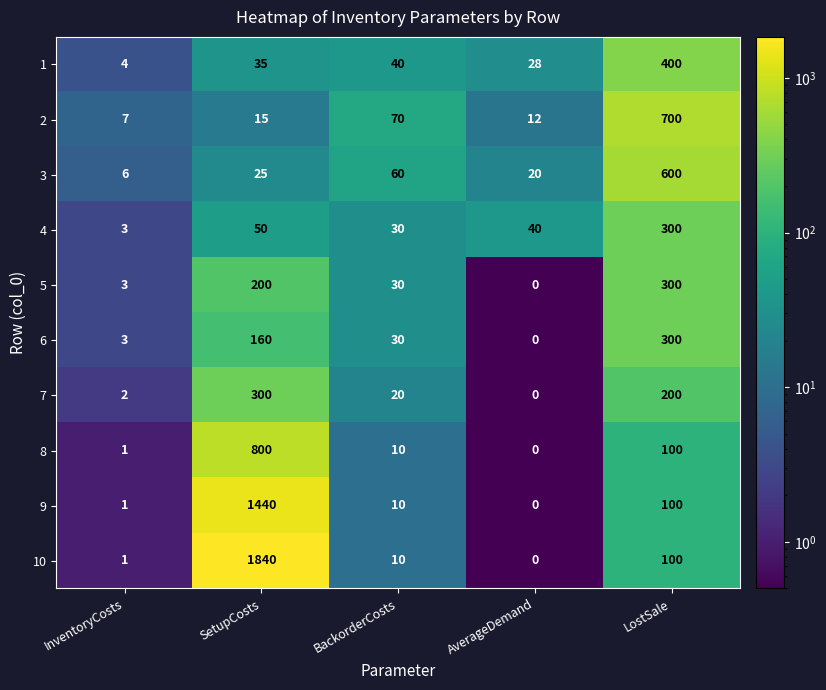

What is the total value across all series at AverageDemand?

100